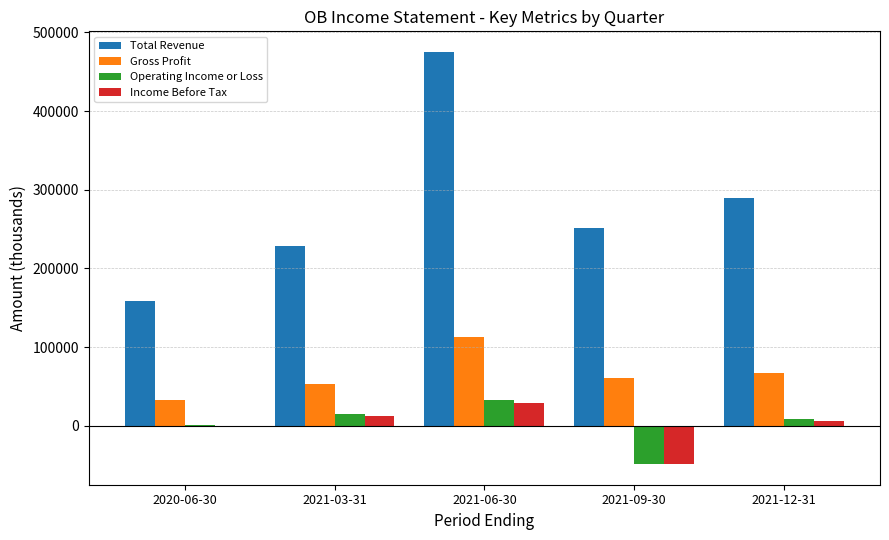

At which label does Income Before Tax reach its peak?

2021-06-30